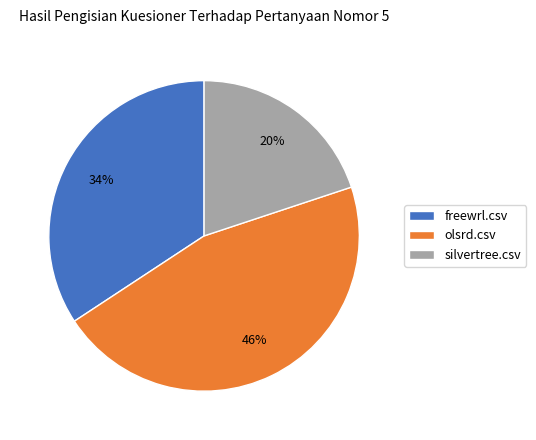

Which category has the smallest portion of the pie?

silvertree.csv